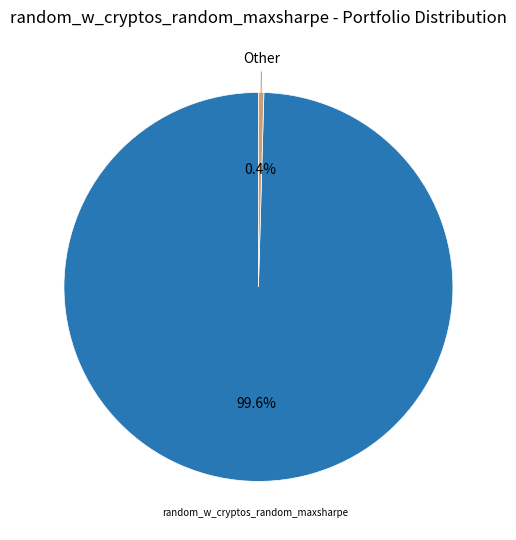

Count the number of slices in the pie.

2